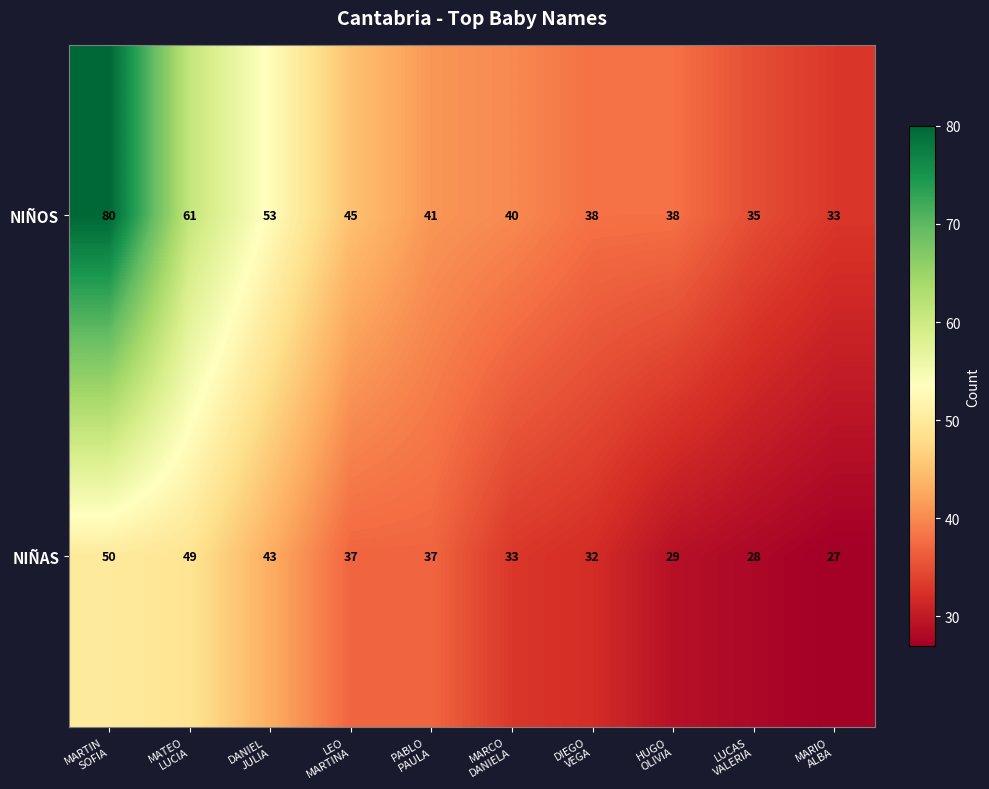

Rank the series at MARTIN
SOFIA from lowest to highest value.

NIÑAS, NIÑOS